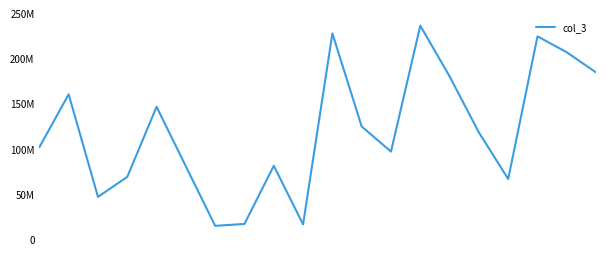

At which label does the data first exceed 118907560?

1